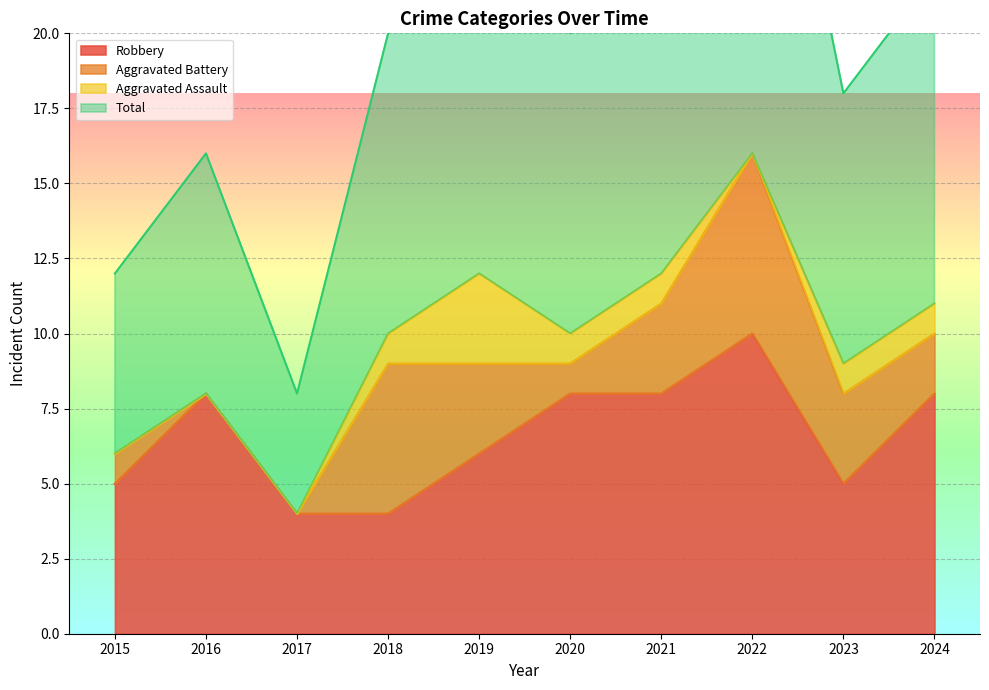

At which category does Total reach its first local valley?

2017